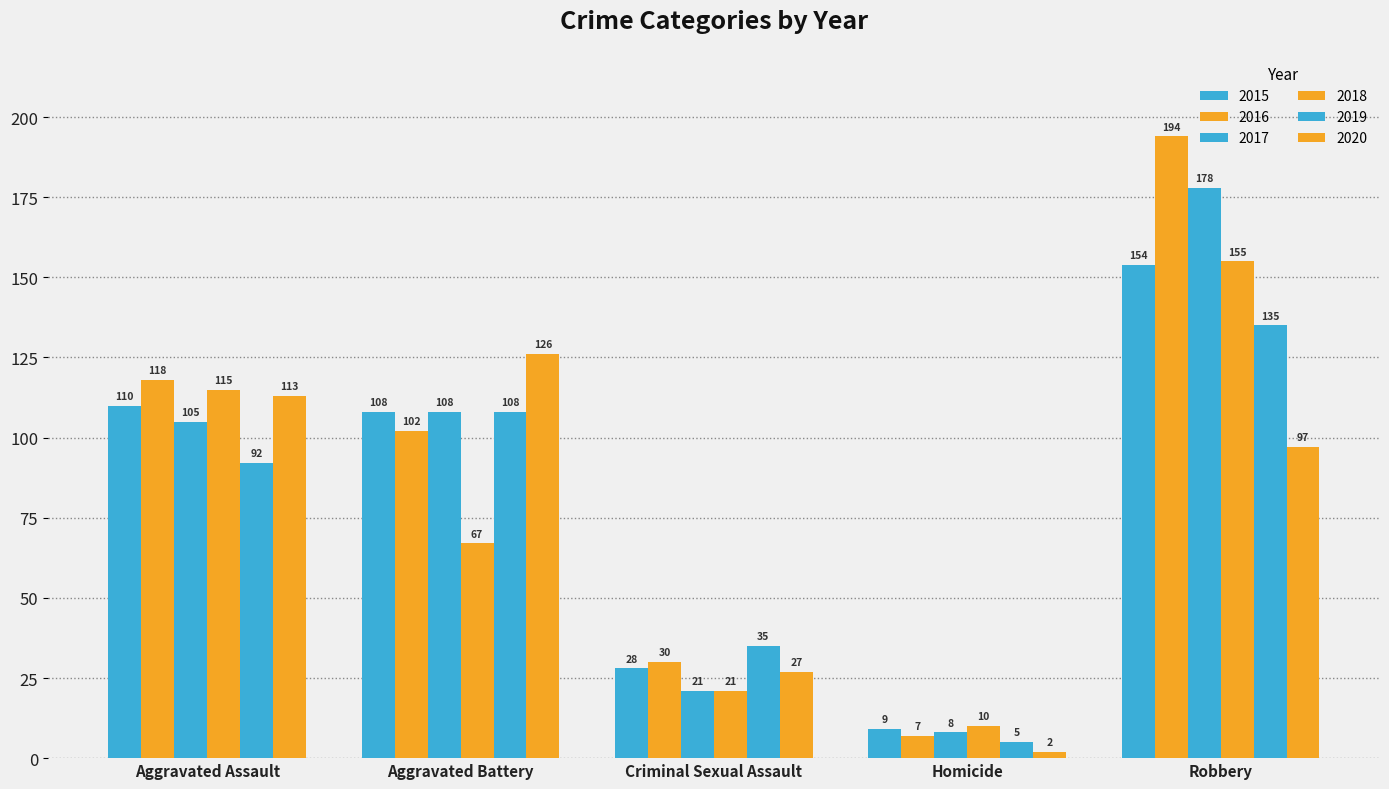

List the labels in order of 2018 value, largest first.

Robbery, Aggravated Assault, Aggravated Battery, Criminal Sexual Assault, Homicide